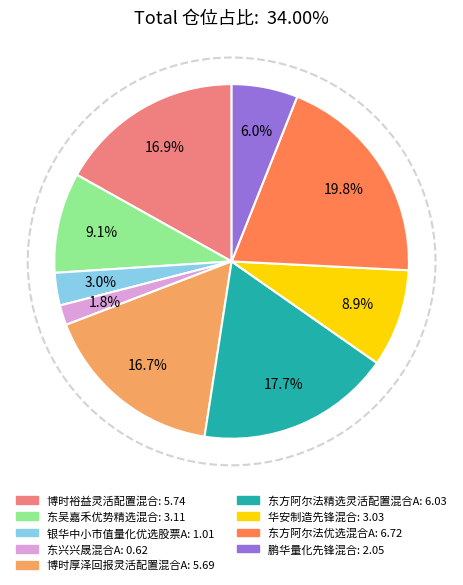

What portion of the pie excludes 银华中小市值量化优选股票A?

97.0%